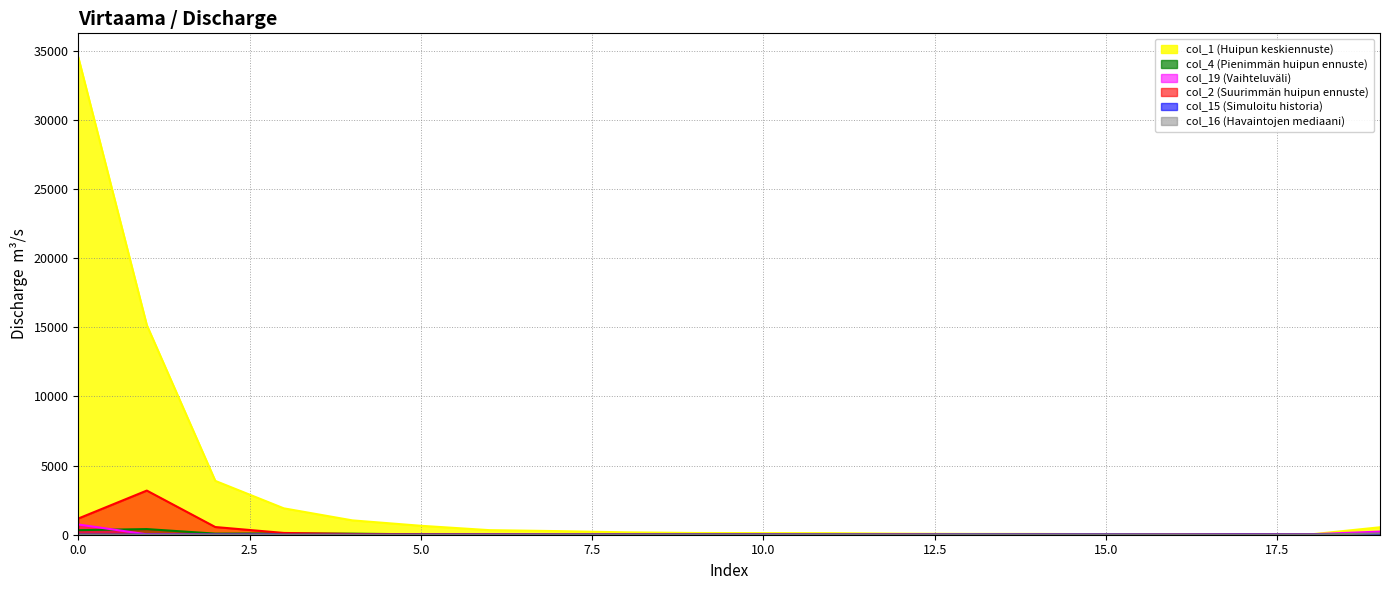

At how many categories does at least one series exceed 12494?

2